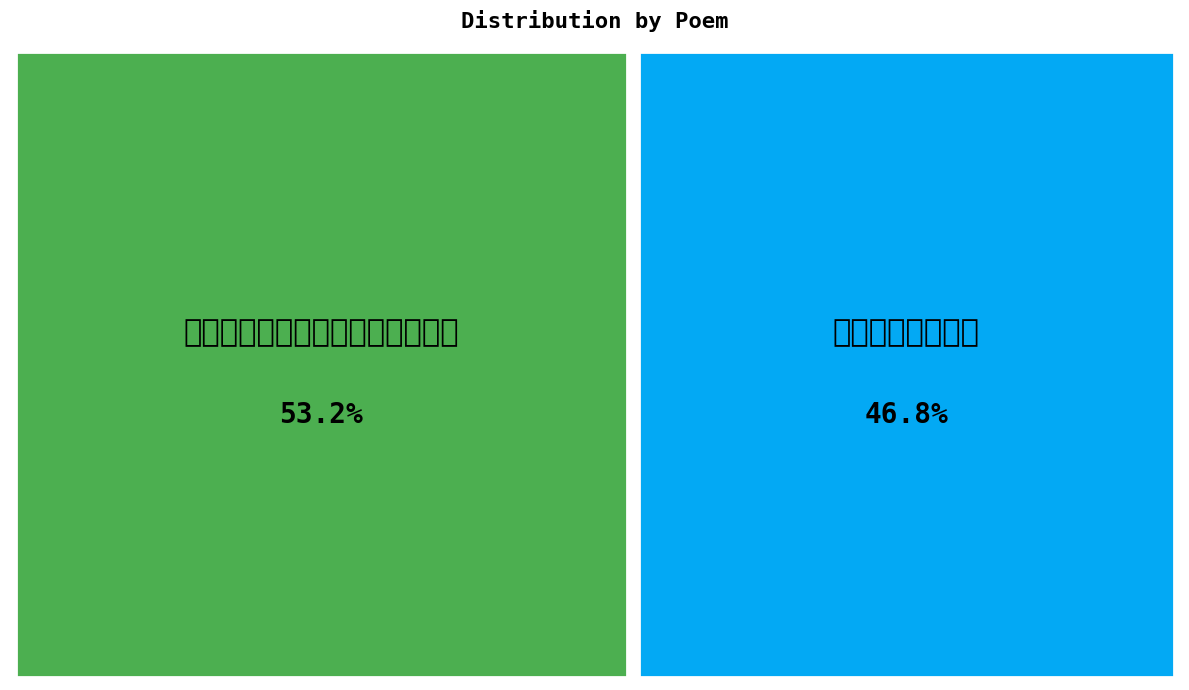

Is 送李原复佥宪岭南 the majority of the pie?

No